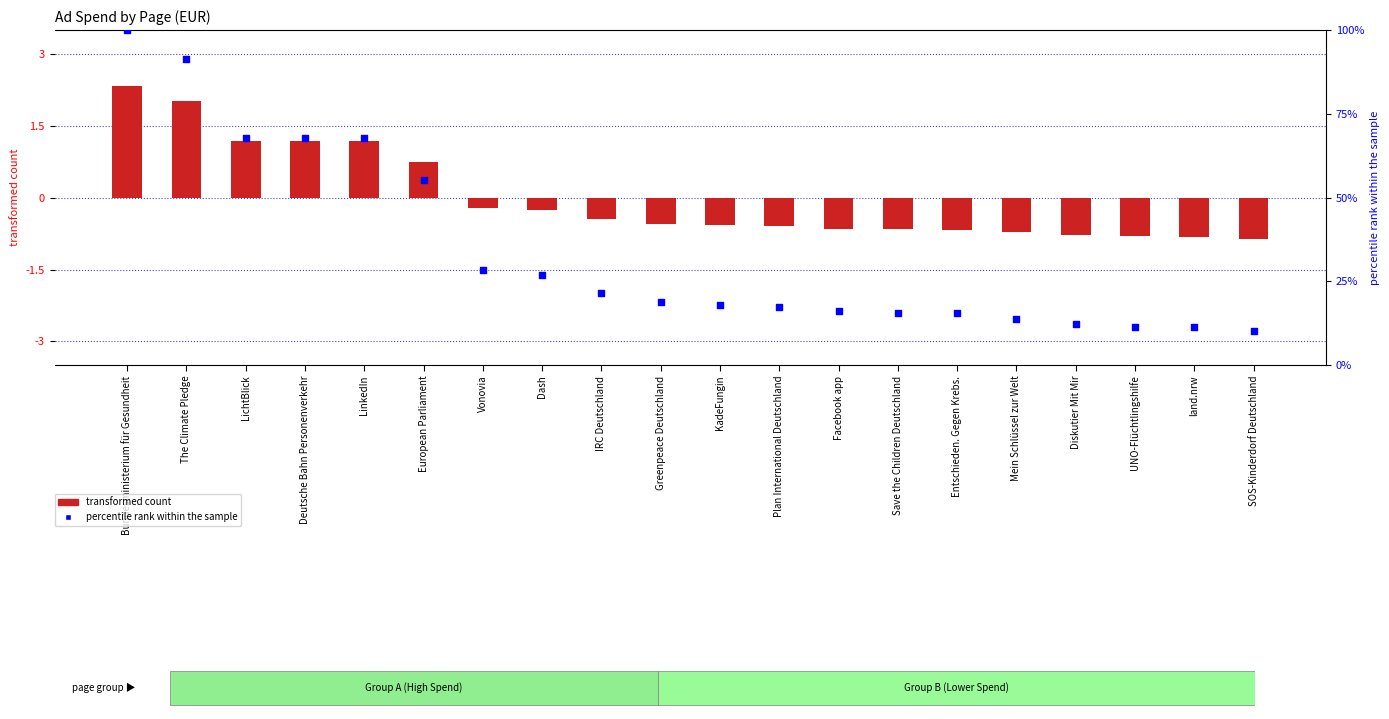

Which series contains the highest Y value?

percentile rank within the sample